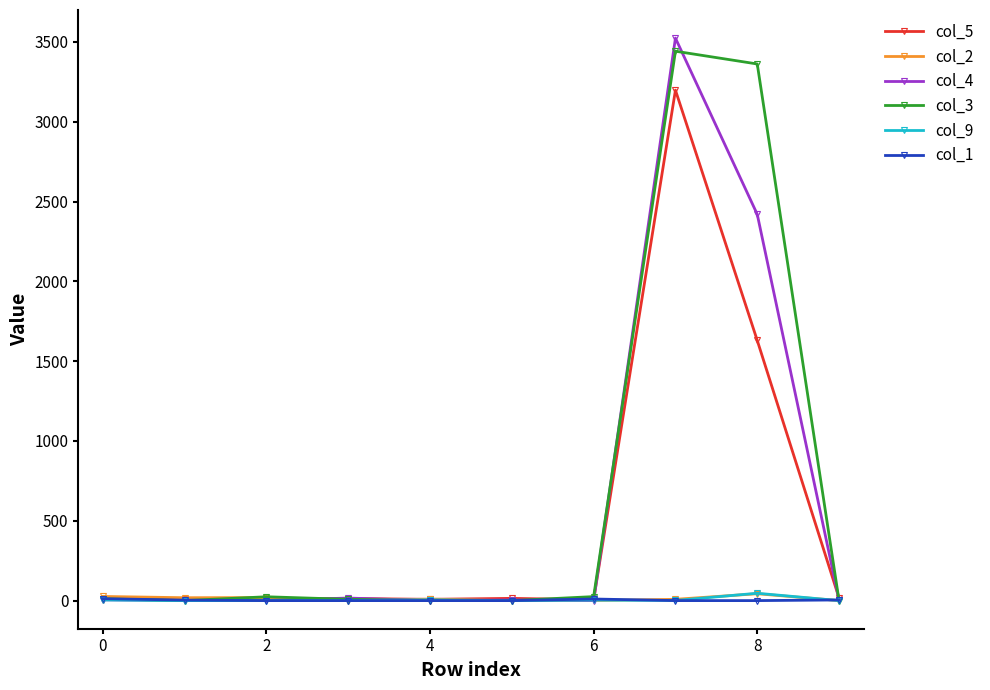

Does the chart have visible grid lines?

No